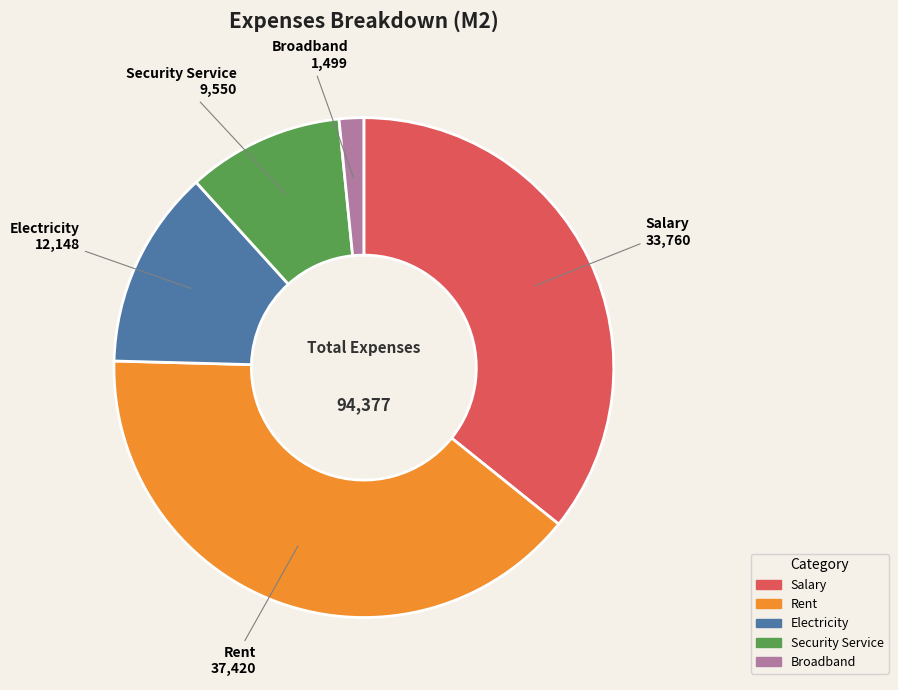

Rank the categories by value from highest to lowest.

Rent, Salary, Electricity, Security Service, Broadband